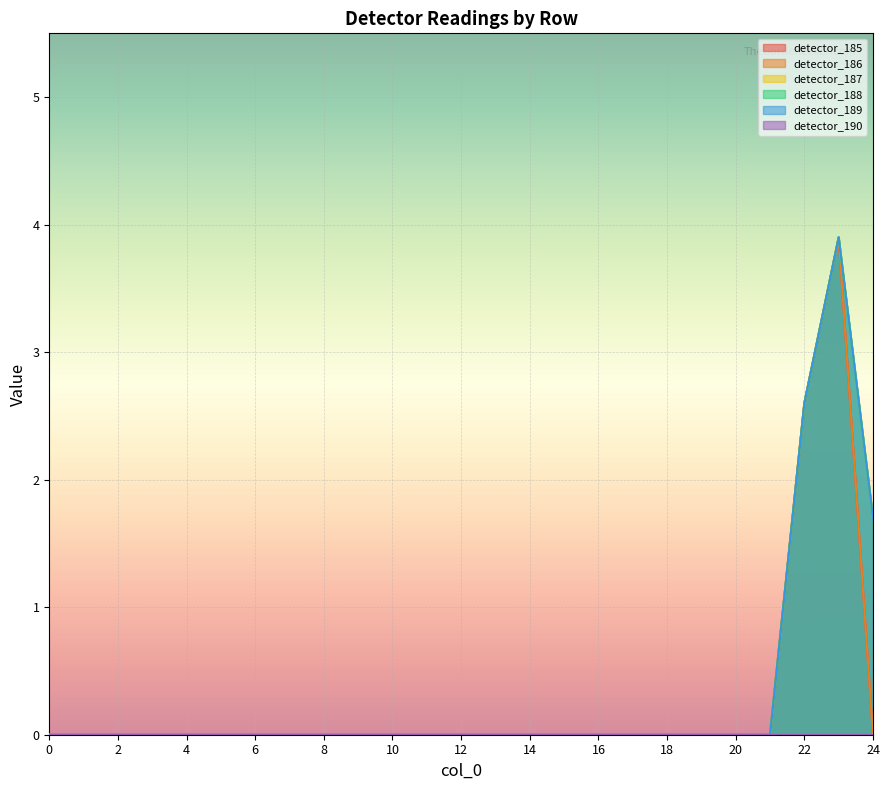

What is the average value of the detector_188 series?

0.3